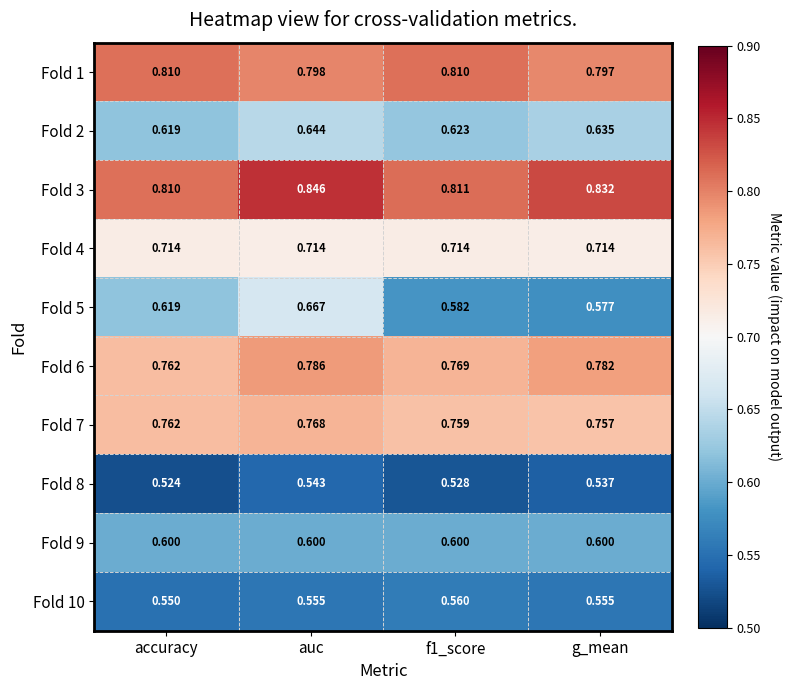

Where is Fold 3 nearest to the value 0?

accuracy